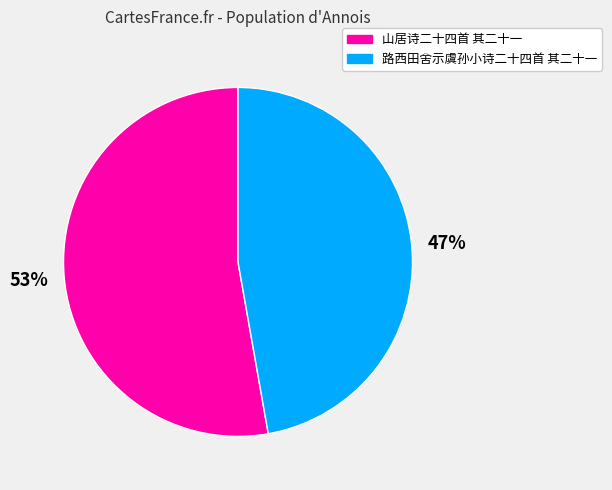

What percentage is the 路西田舍示虞孙小诗二十四首 其二十一 slice, to the nearest percent?

47%